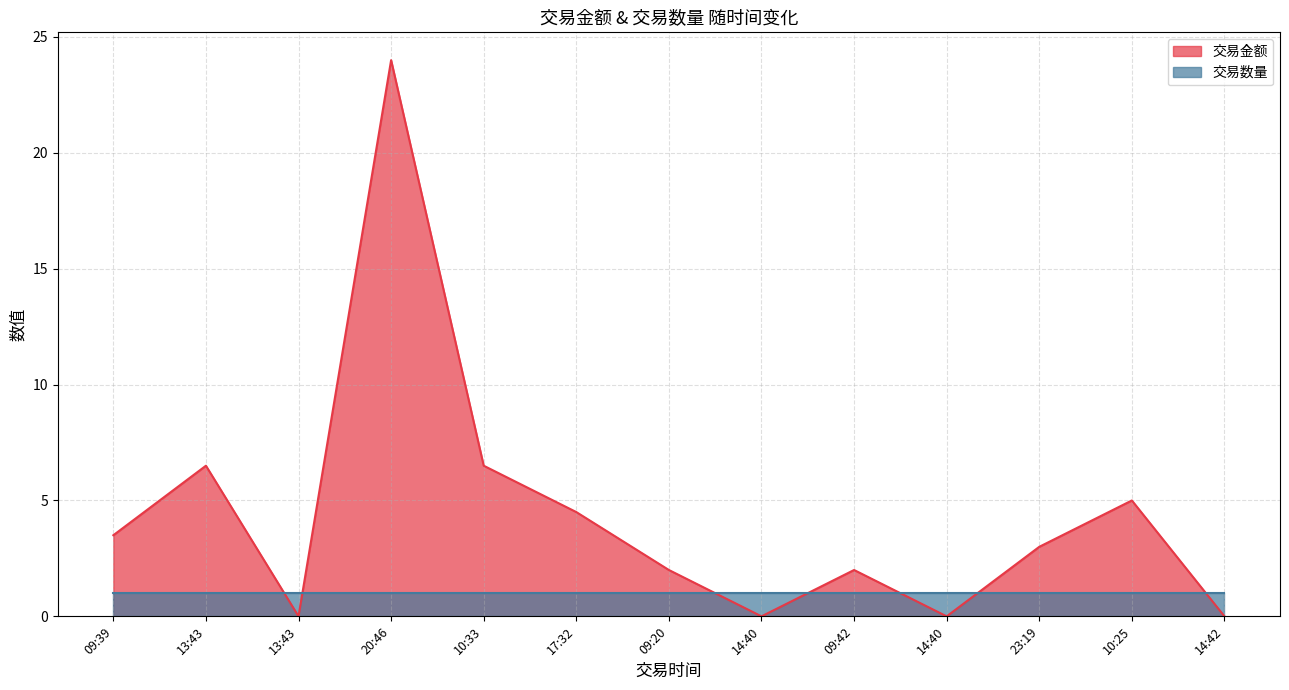

How many interior local valleys (lower than both neighbors) does the data have?

3